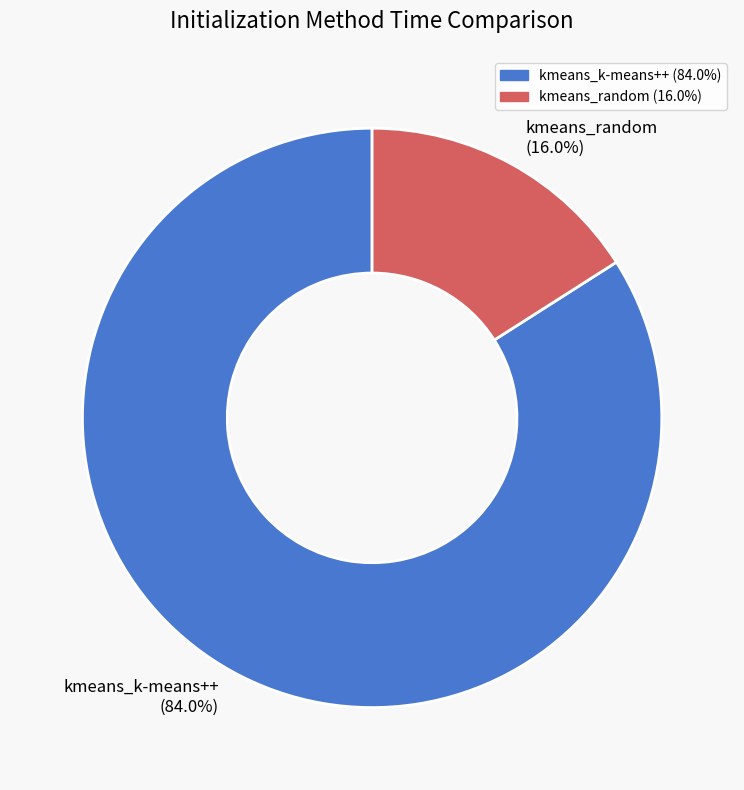

What is the largest slice in the pie chart?

kmeans_k-means++